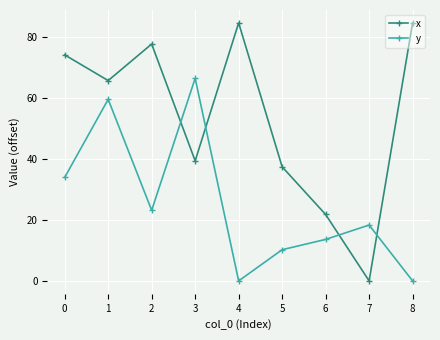

Which series ends up on top after the final intersection of y and x?

x